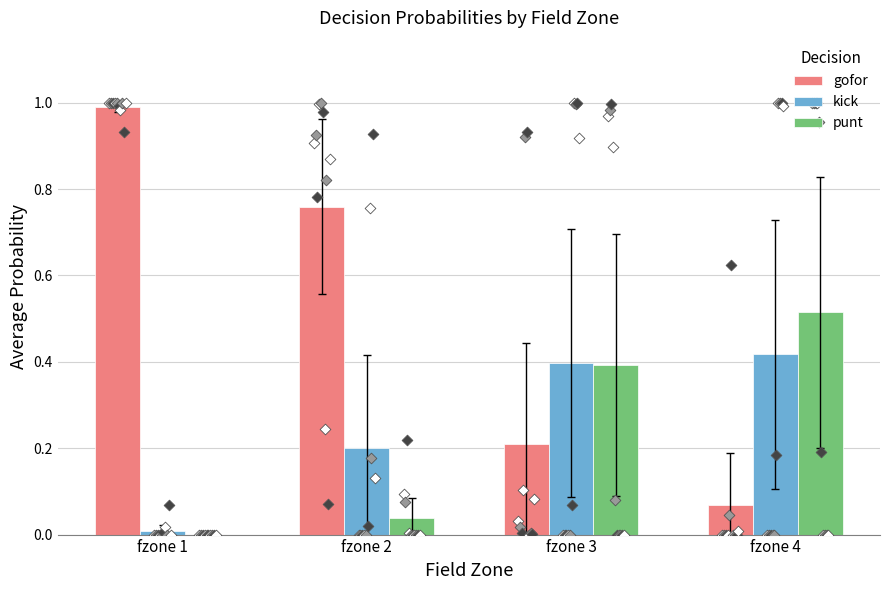

Which series reaches the minimum Y coordinate?

punt